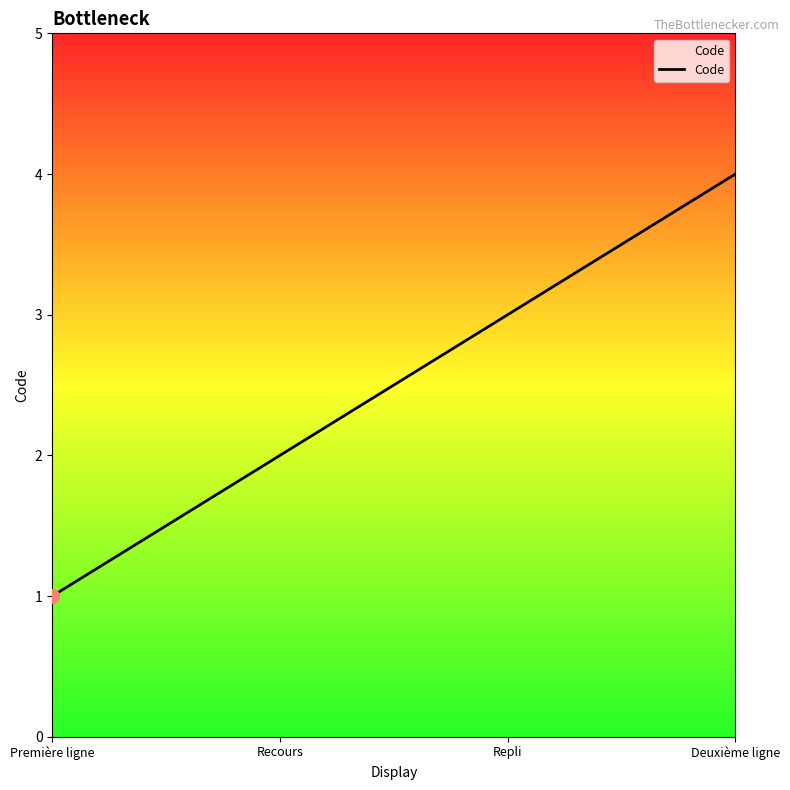

Which has a higher value, Première ligne or Recours?

Recours